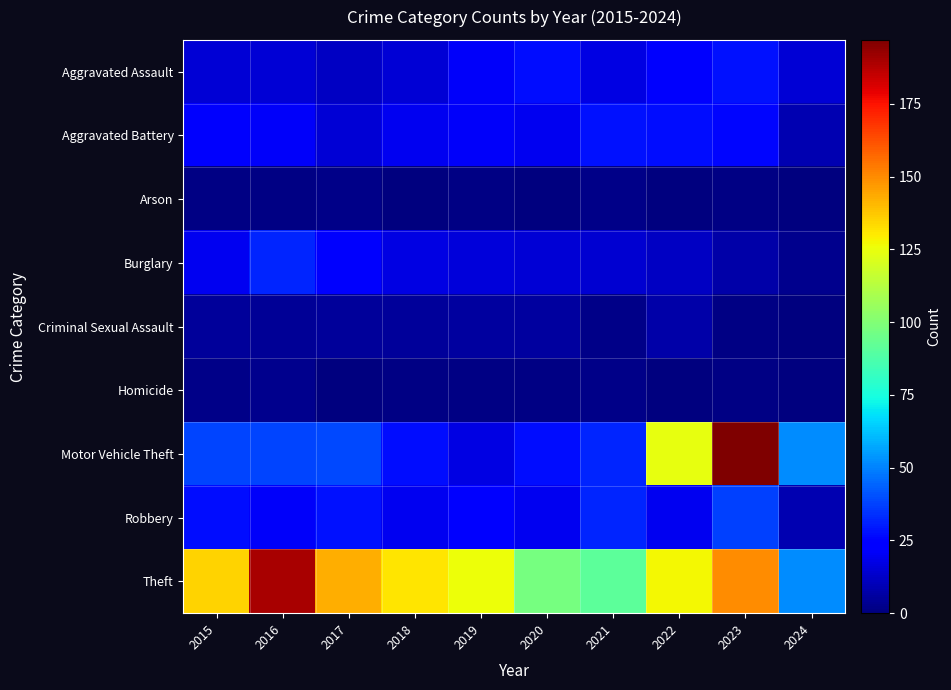

List the series in order of their peak value, highest first.

Motor Vehicle Theft, Theft, Robbery, Burglary, Aggravated Assault, Aggravated Battery, Criminal Sexual Assault, Homicide, Arson